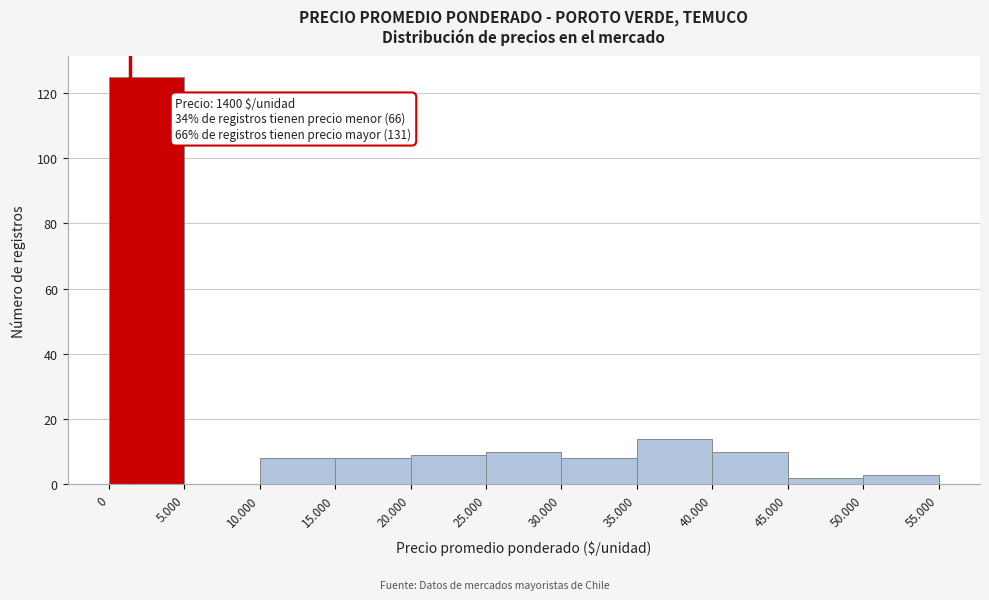

Reading left to right, extract all data points from this chart.

0=125	5.000=0	10.000=8	15.000=8	20.000=9	25.000=10	30.000=8	35.000=14	40.000=10	45.000=2	50.000=3